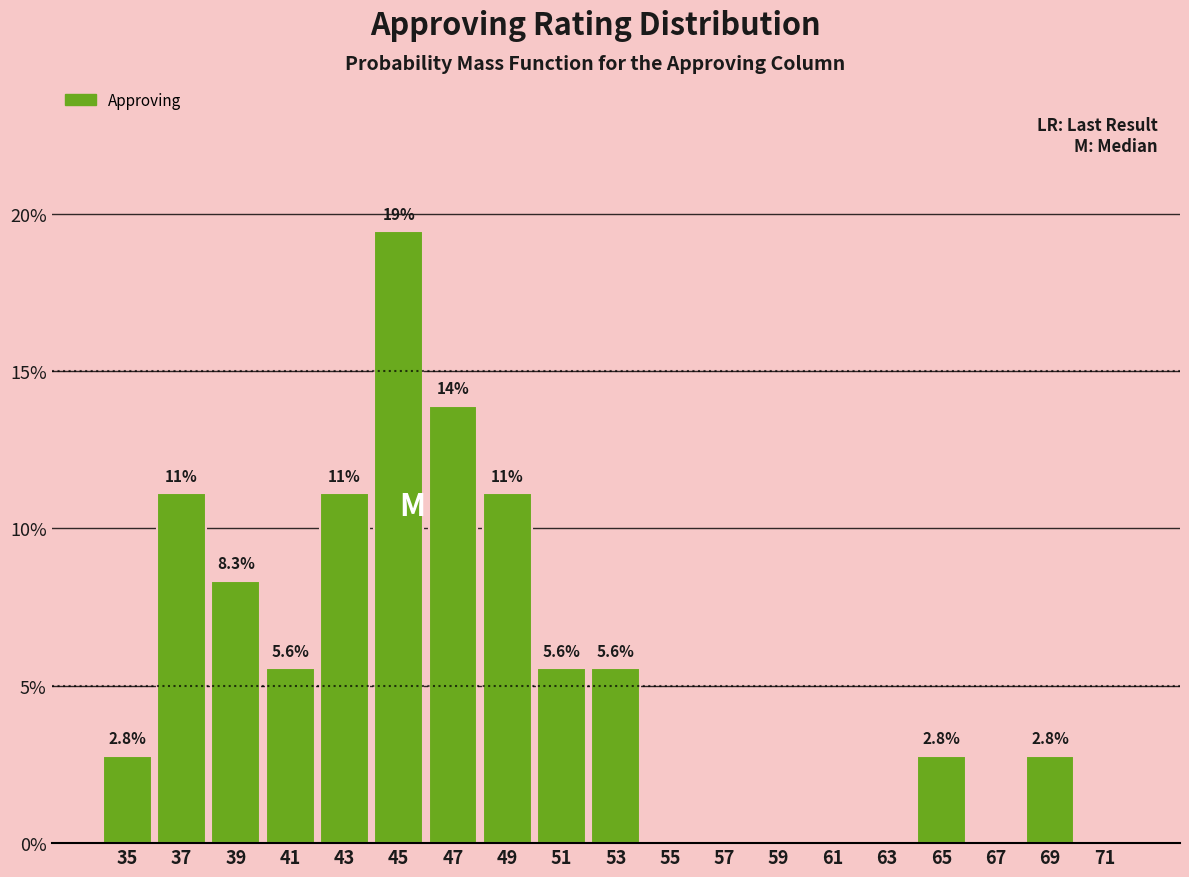

Reading right to left, what are all the values shown in this chart?

71=0.0	69=2.8	67=0.0	65=2.8	63=0.0	61=0.0	59=0.0	57=0.0	55=0.0	53=5.6	51=5.6	49=11.1	47=13.9	45=19.4	43=11.1	41=5.6	39=8.3	37=11.1	35=2.8